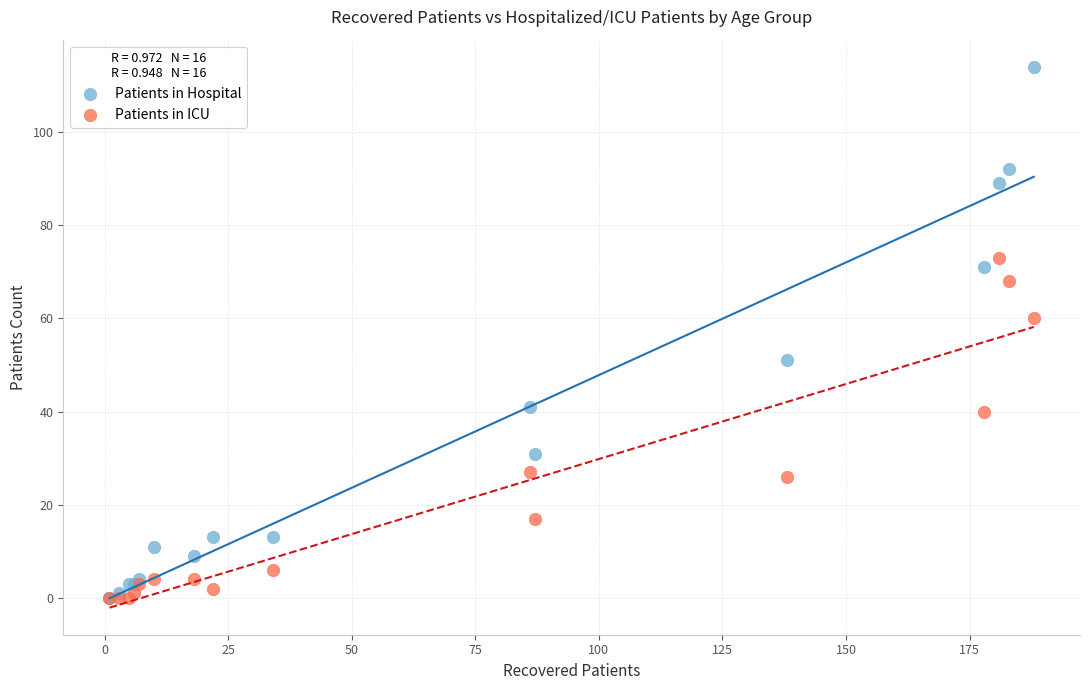

Which series has the largest Y range (max minus min)?

Patients in Hospital